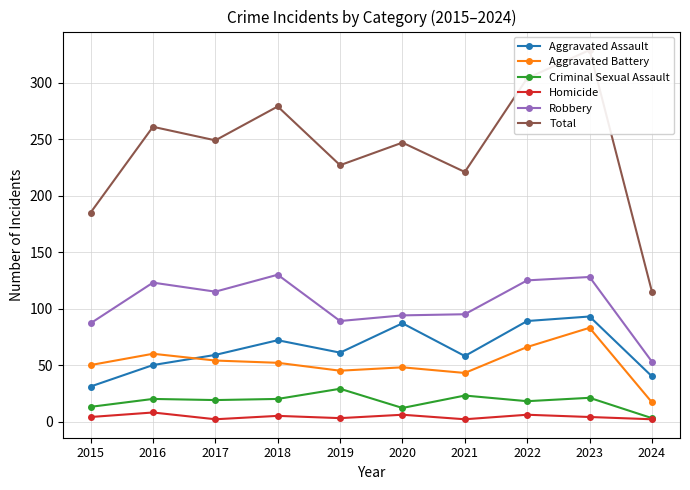

How many data points does each series have?

10